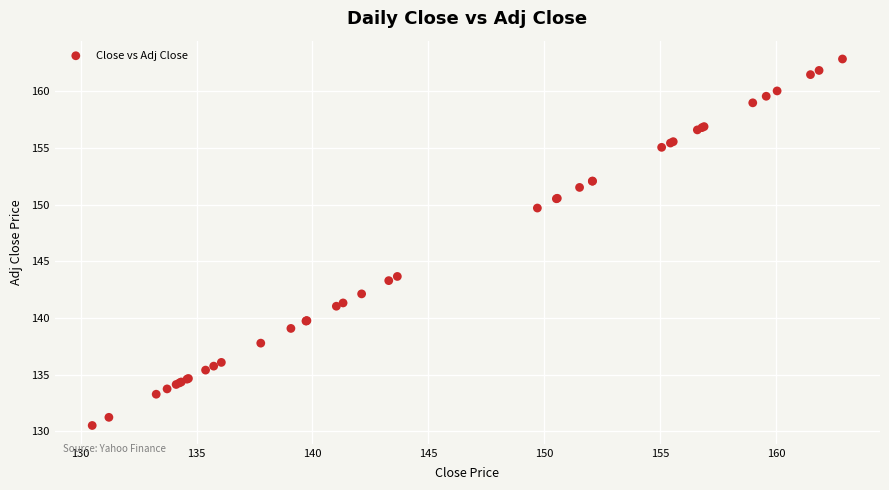

What Y value in the scatter plot is closest to 146?

143.7